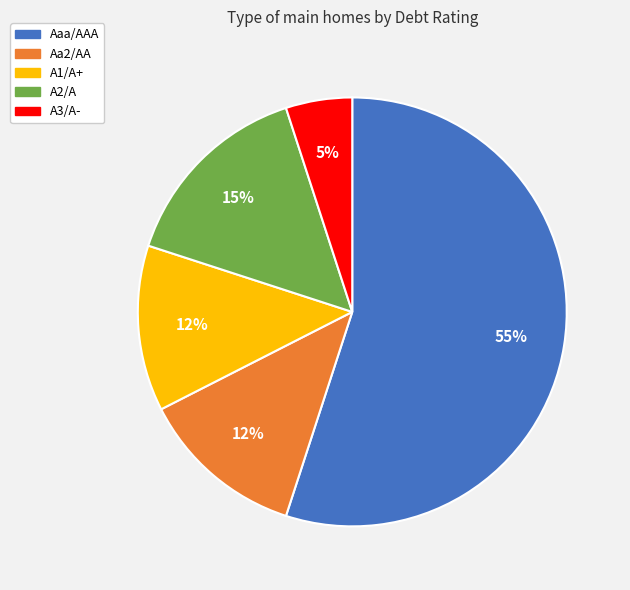

To the nearest percent, what is the average slice percentage?

20%